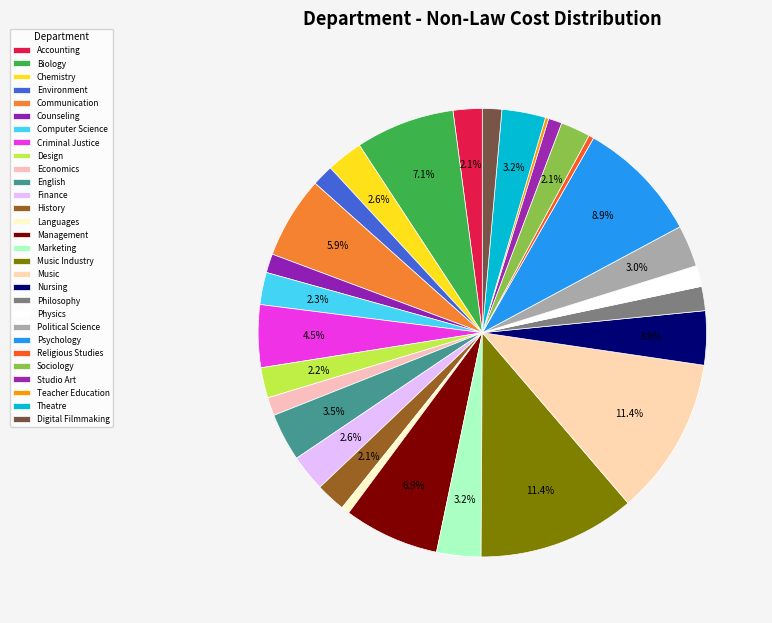

To the nearest percent, what portion does Counseling represent?

1%